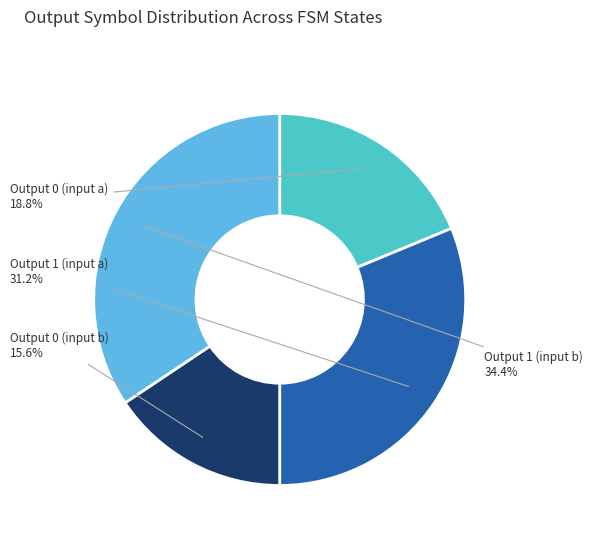

Count the number of slices in the pie.

4